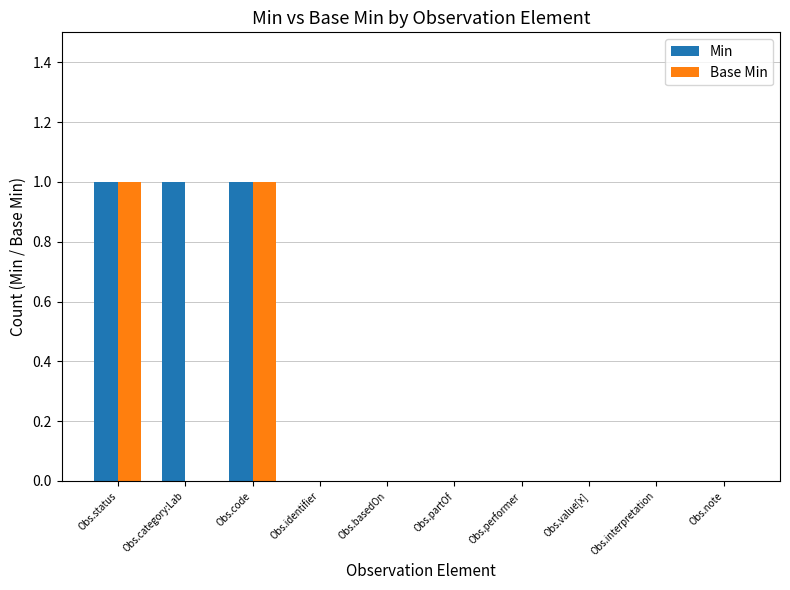

Which series has the largest total across all categories?

Min